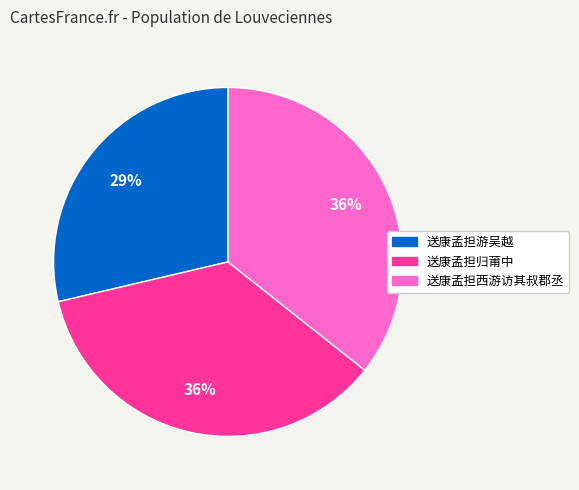

Does 送康孟担游吴越 account for over 50% of the chart?

No